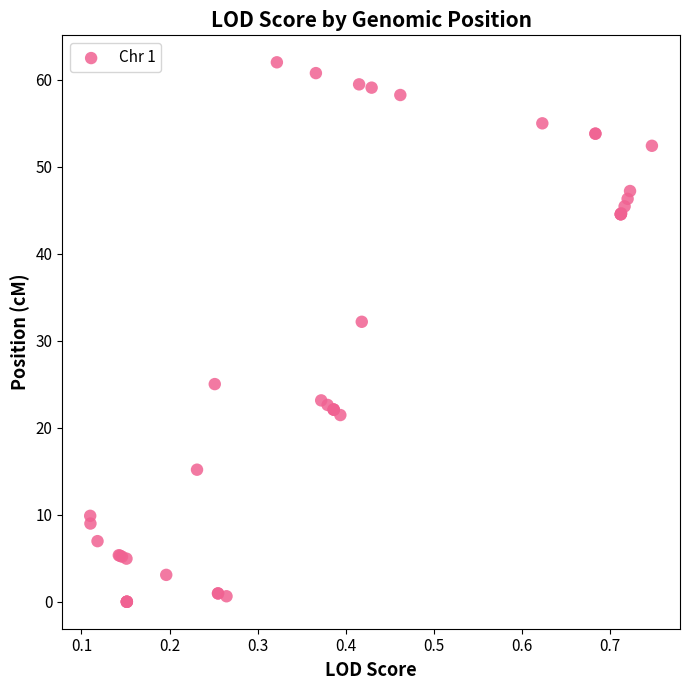

What Y value in the scatter plot is closest to 30?

32.2